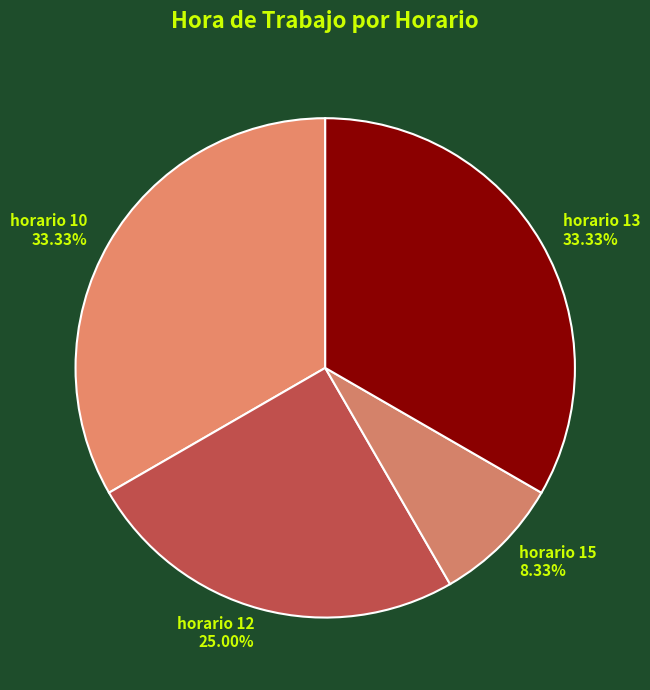

How many slices are in this pie chart?

4